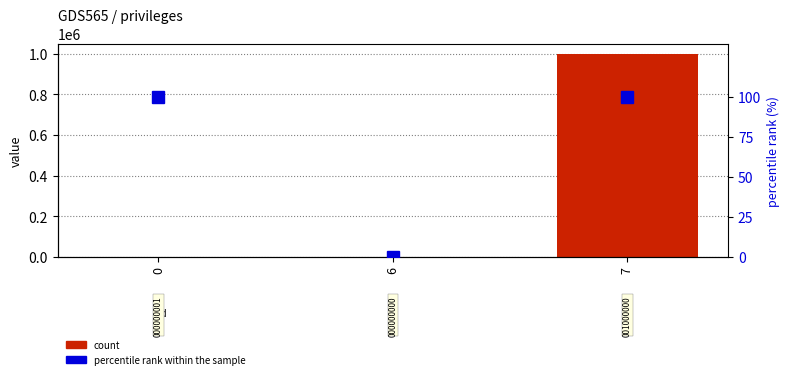

Is it true that percentile rank within the sample equals 100 at 0?

True